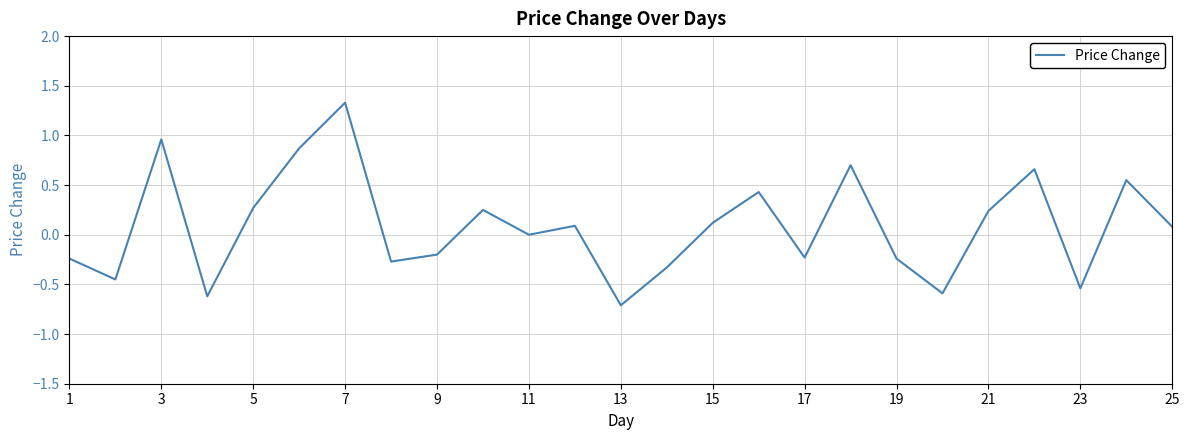

True or false: there are more than 0 points higher than both neighbors.

True